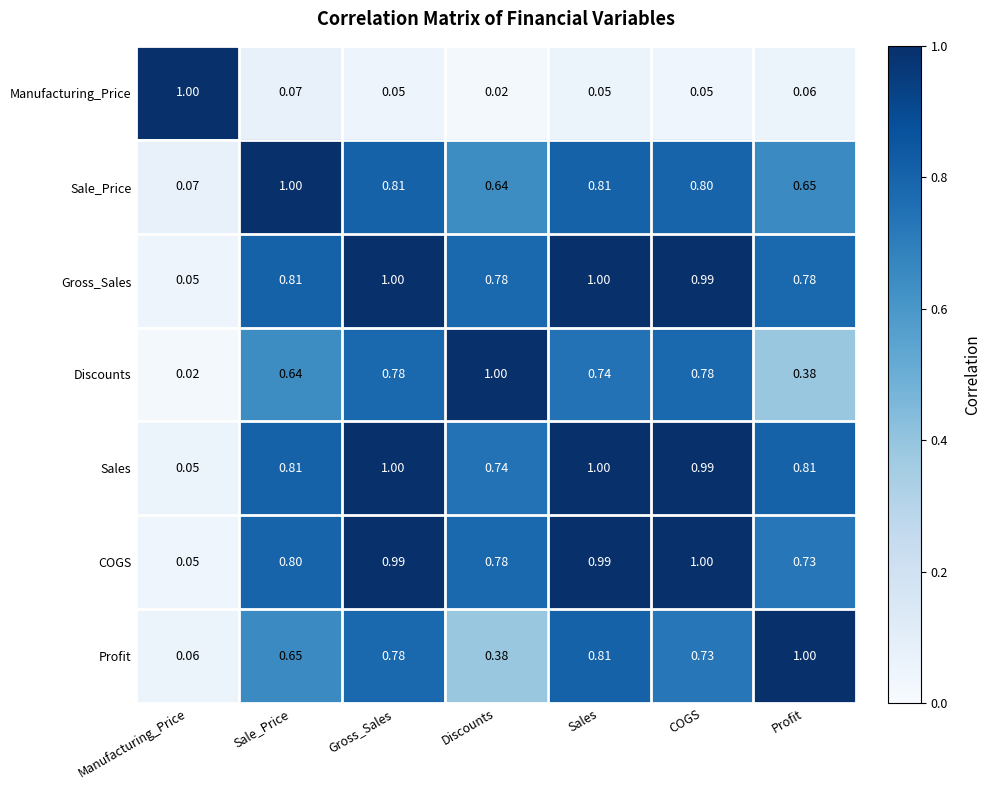

At which category is the sum across all series the highest?

Gross_Sales